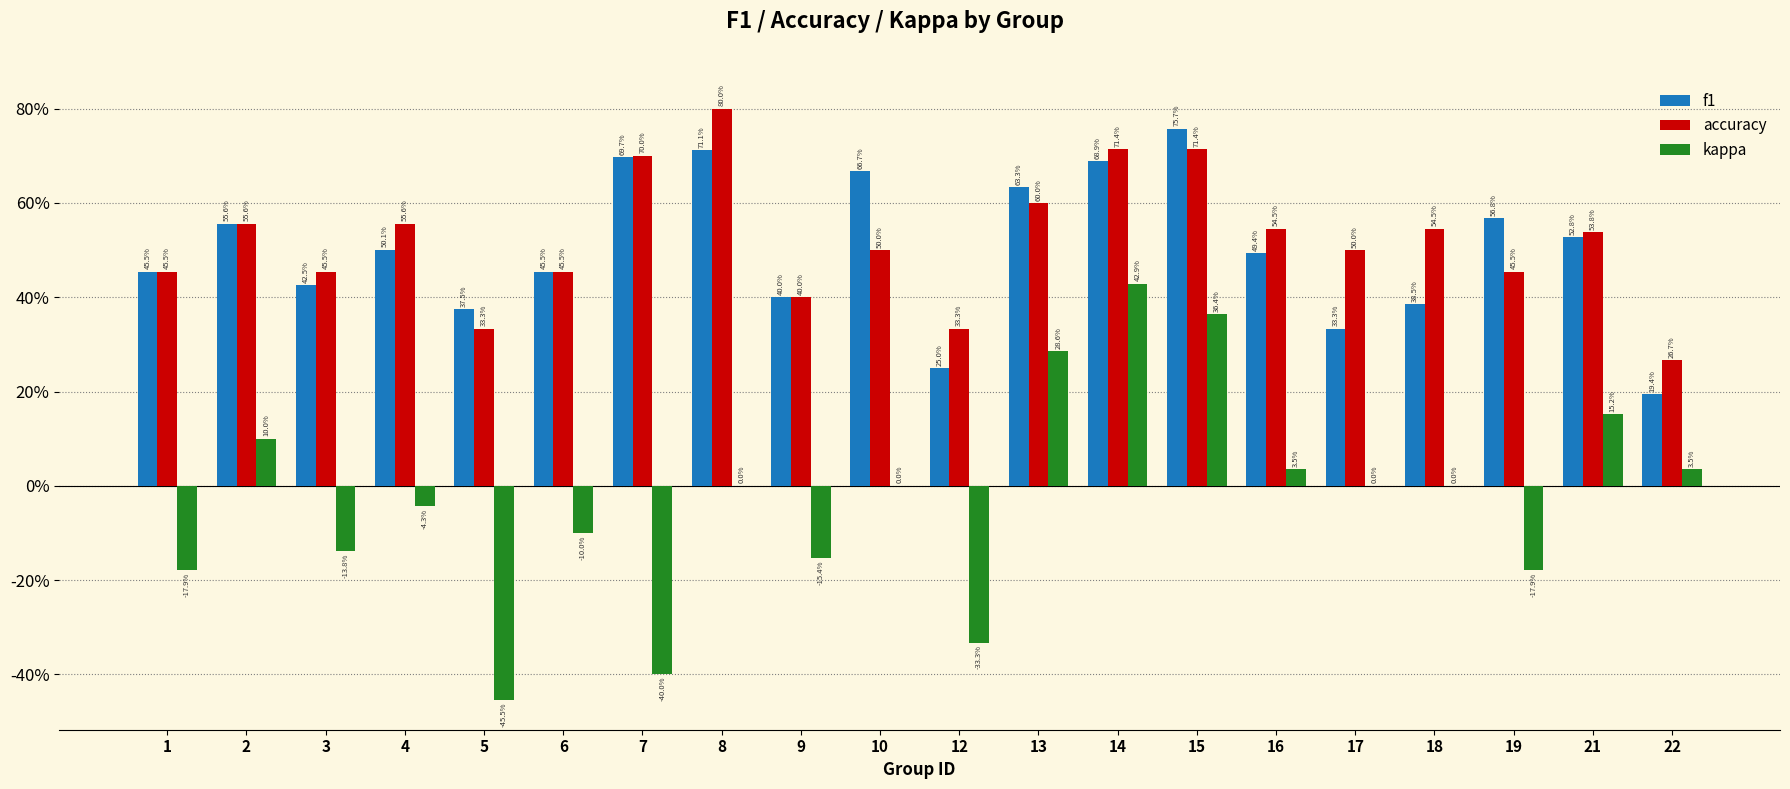

What are all the series names shown in the legend?

f1, accuracy, kappa